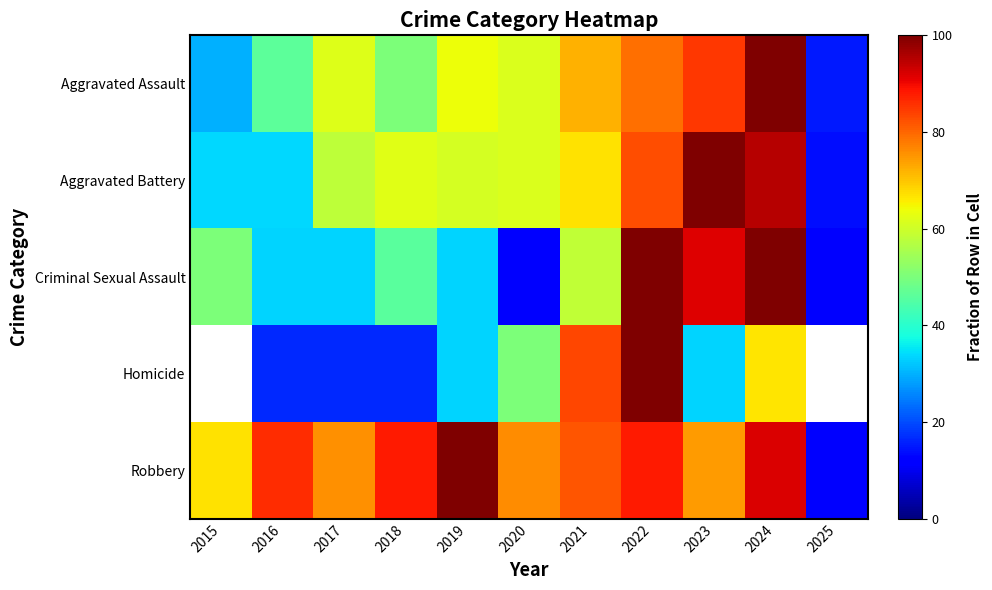

Reading left to right, what are all the values shown in this chart?

Aggravated Assault: 2015=30.1	2016=46.4	2017=62.1	2018=50.3	2019=64.1	2020=61.4	2021=71.9	2022=79.1	2023=85.0	2024=100.0	2025=15.0
Aggravated Battery: 2015=33.6	2016=33.6	2017=58.2	2018=62.3	2019=60.7	2020=61.5	2021=66.8	2022=82.8	2023=100.0	2024=95.1	2025=13.9
Criminal Sexual Assault: 2015=50.0	2016=33.3	2017=33.3	2018=45.8	2019=33.3	2020=12.5	2021=58.3	2022=100.0	2023=91.7	2024=100.0	2025=12.5
Homicide: 2015=0.0	2016=16.7	2017=16.7	2018=16.7	2019=33.3	2020=50.0	2021=83.3	2022=100.0	2023=33.3	2024=66.7	2025=0.0
Robbery: 2015=66.8	2016=86.3	2017=75.5	2018=88.0	2019=100.0	2020=76.1	2021=81.9	2022=88.2	2023=74.5	2024=91.9	2025=12.0